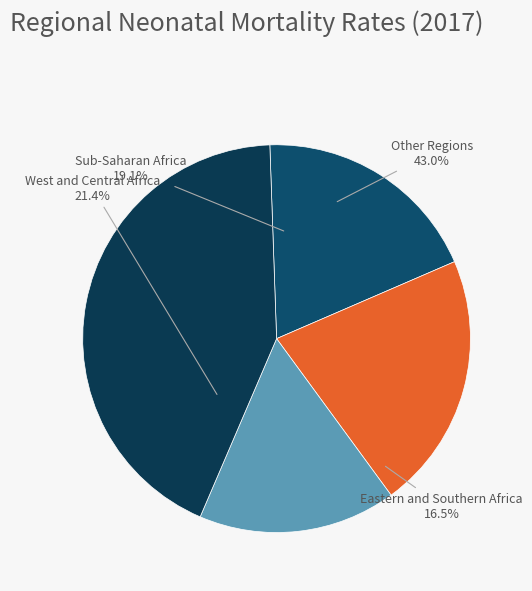

Count the number of slices in the pie.

9